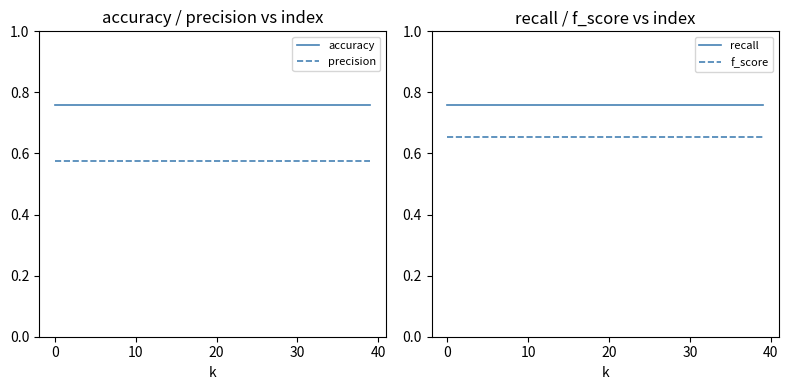

What value does the precision series have at 21?

0.6